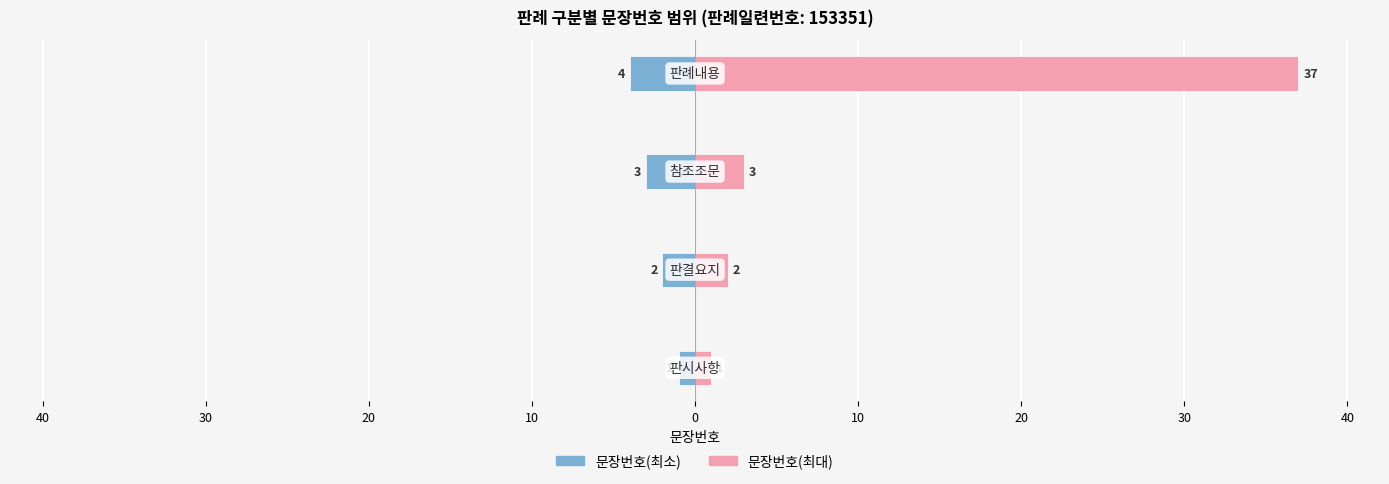

Which series has the largest total across all categories?

문장번호(최대)